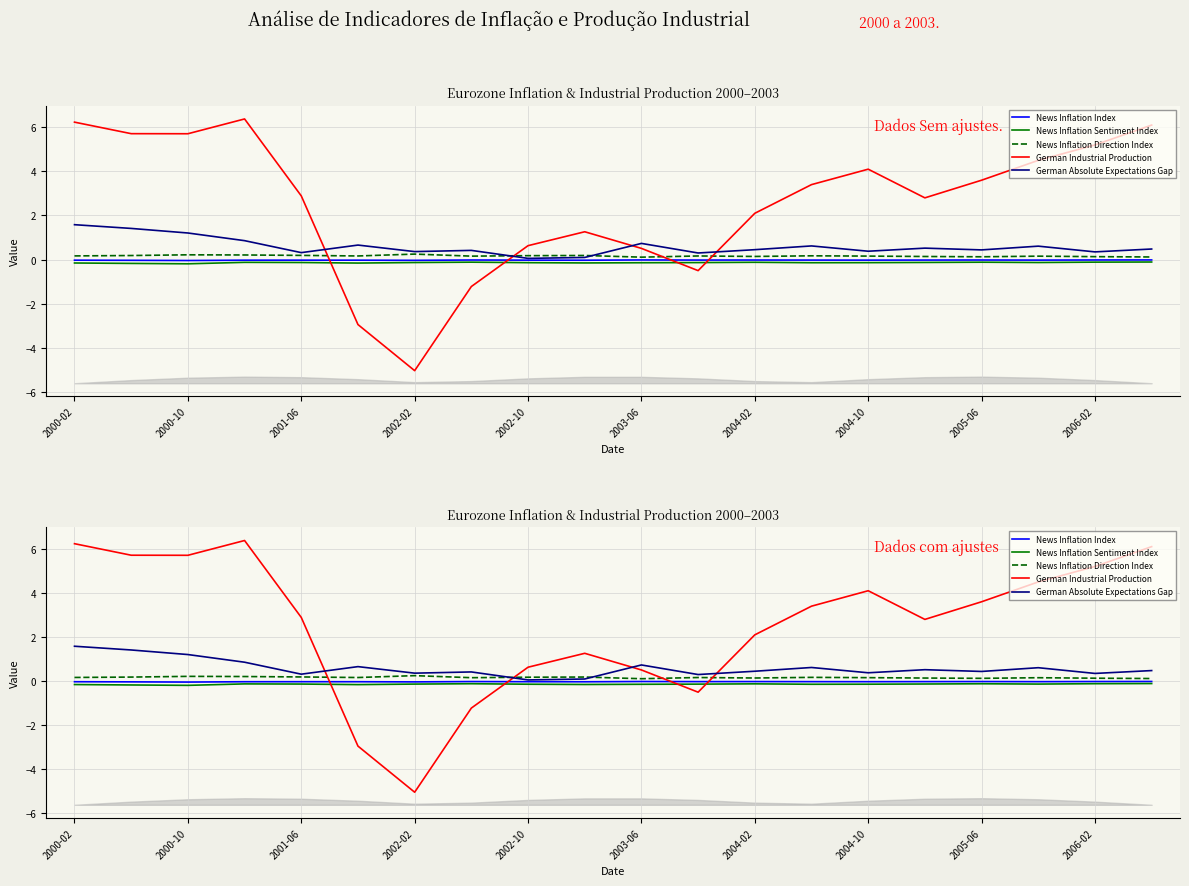

Which series has the largest total across all categories?

German Industrial Production